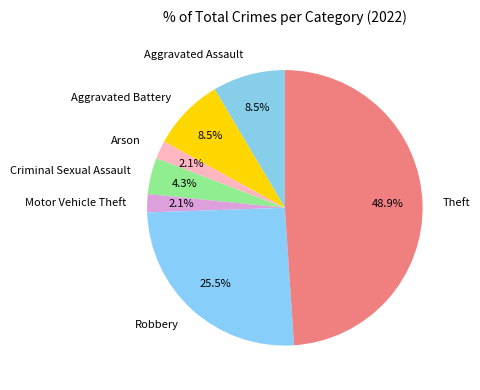

The Arson slice represents 2% of the pie. True or false?

True